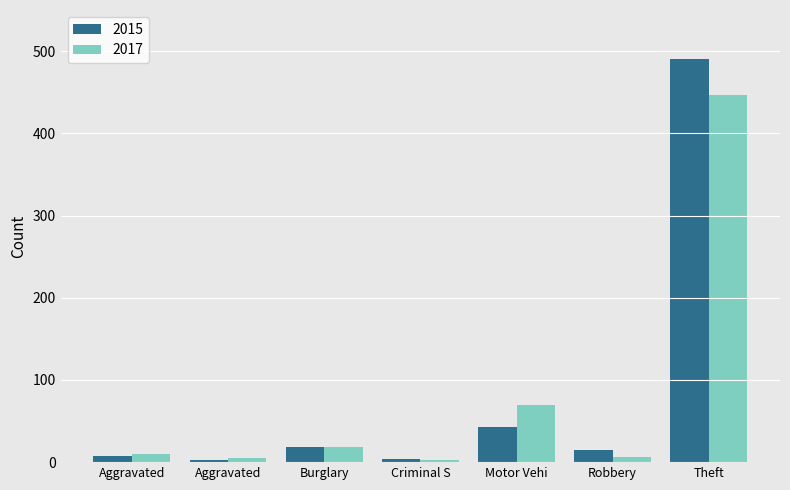

What is the difference between the maximum and minimum values in the 2015 series?

488